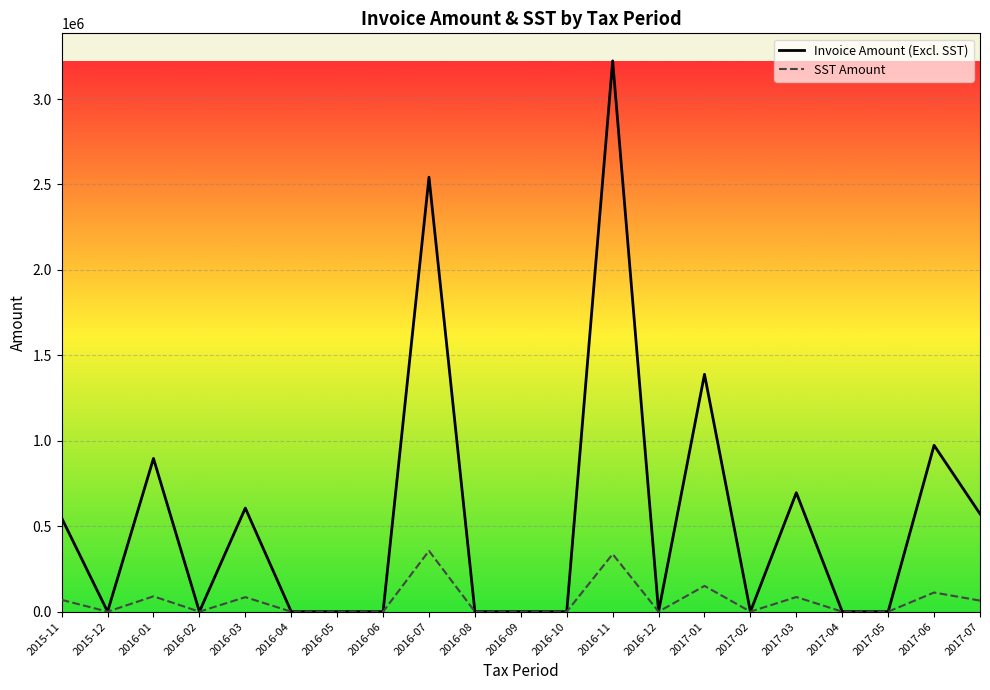

What position from the left is 2016-11?

13